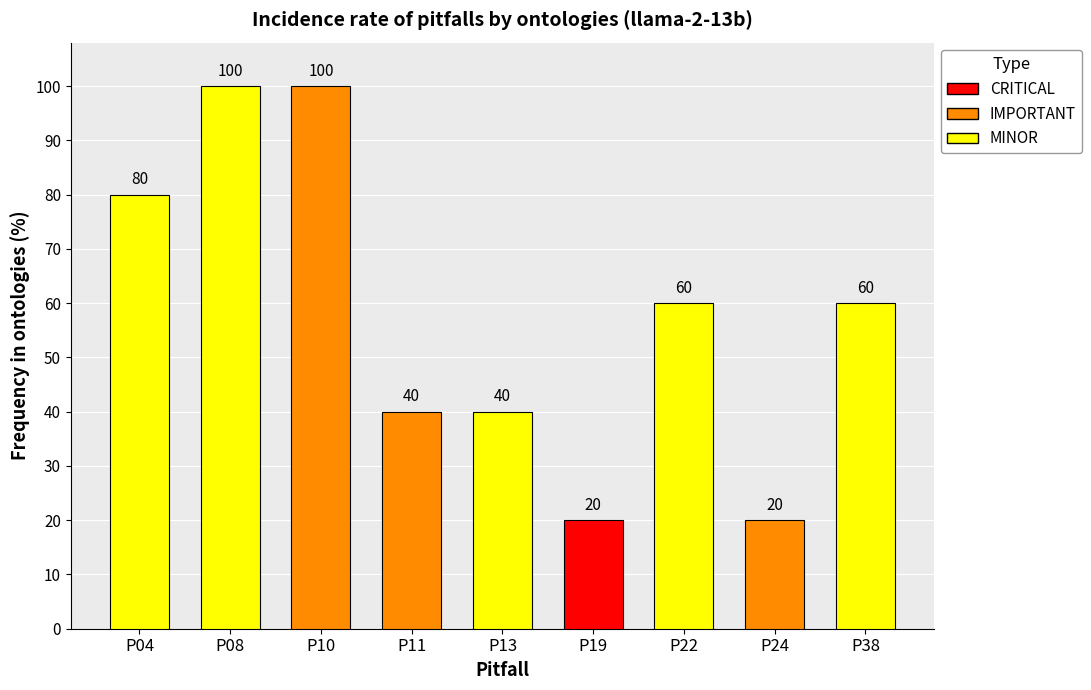

What are all the series names shown in the legend?

MINOR, IMPORTANT, CRITICAL